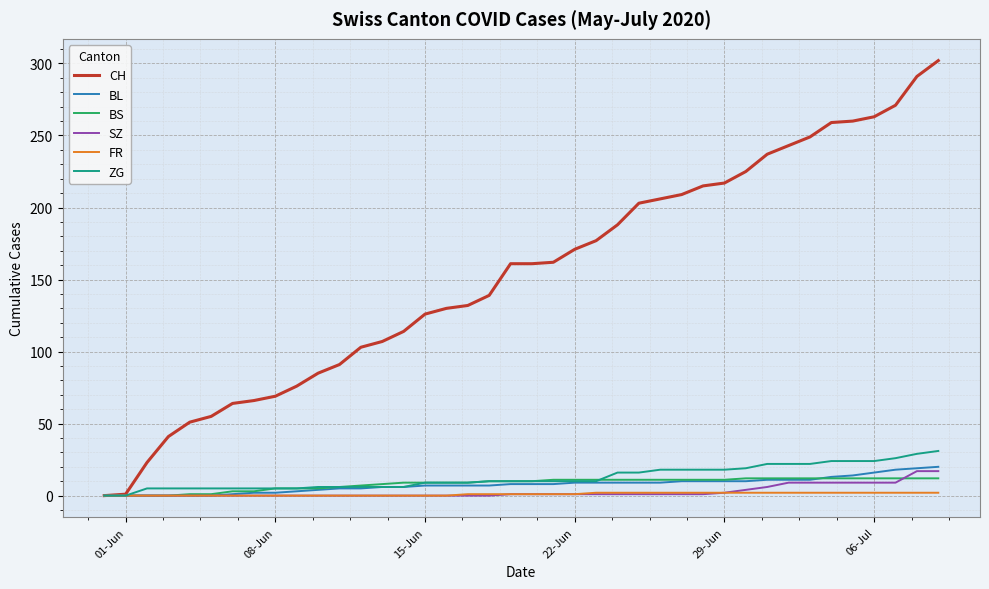

At how many categories does at least one series exceed 39?

37